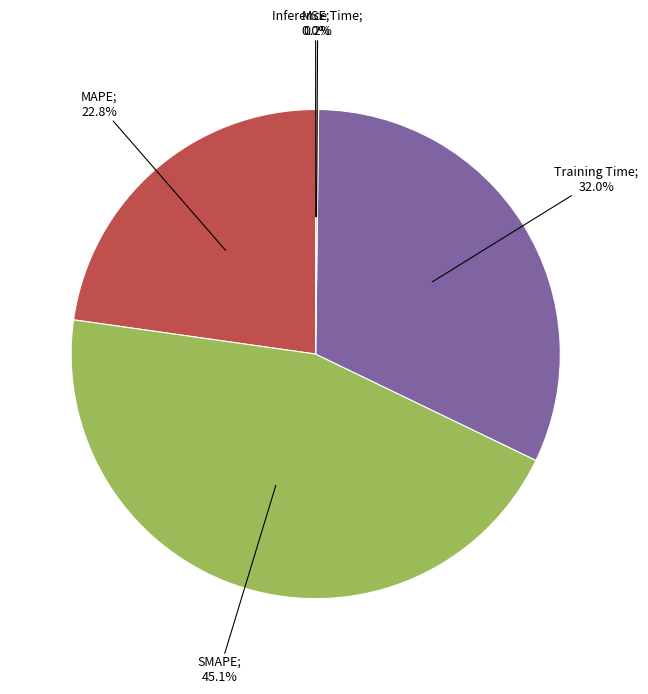

Is there a majority slice in this chart?

No